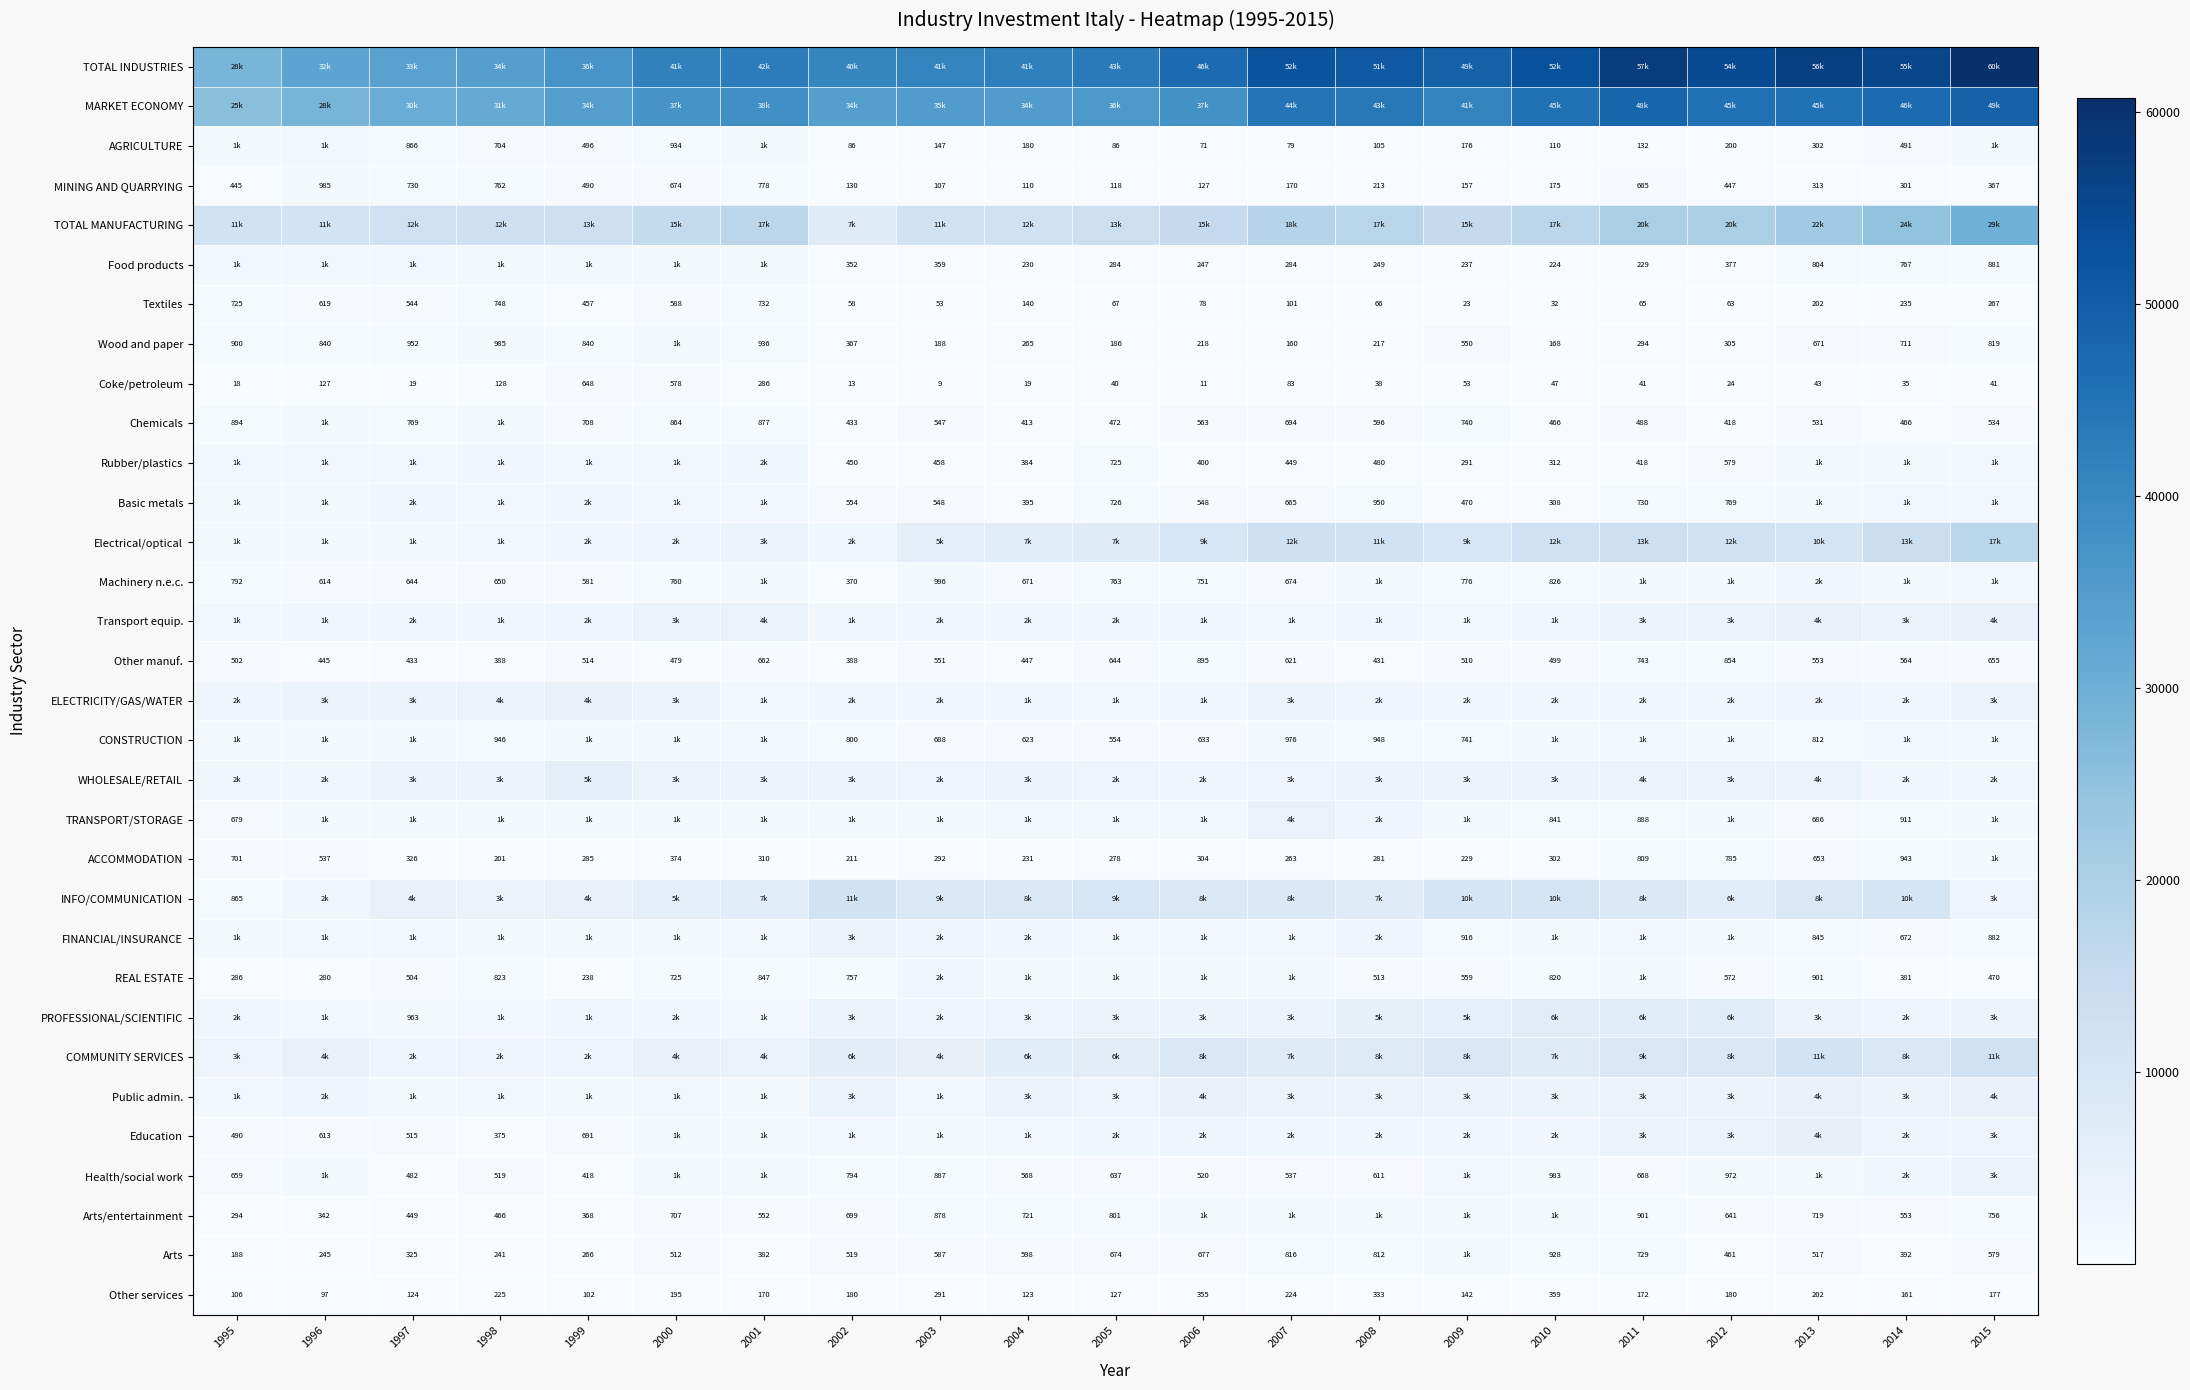

What is the difference between the maximum and minimum values in the Other manuf. series?

507